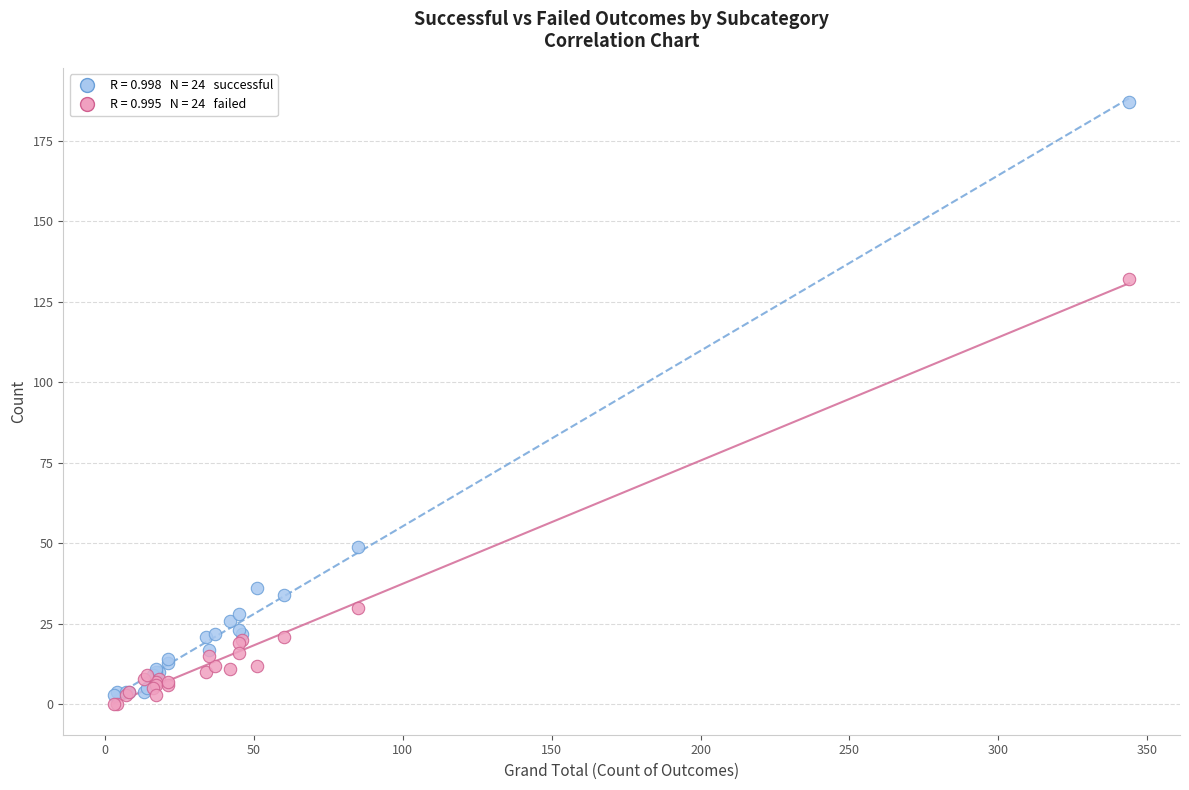

Across all series, what Y value is closest to 93?

132